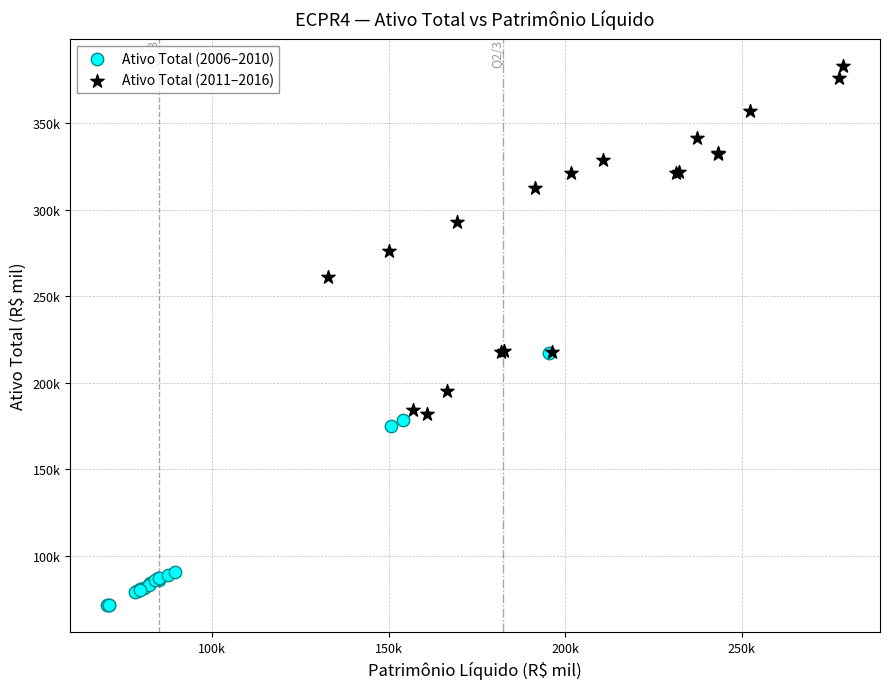

Which series reaches the minimum Y coordinate?

Ativo Total (2006–2010)